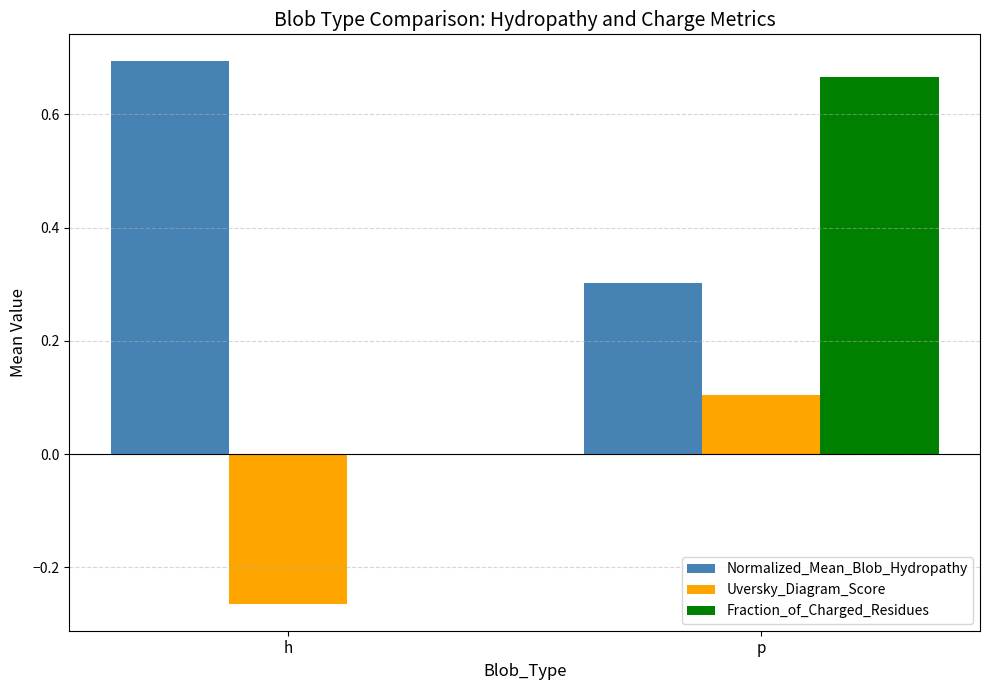

Which series changed the most between h and p?

Fraction_of_Charged_Residues